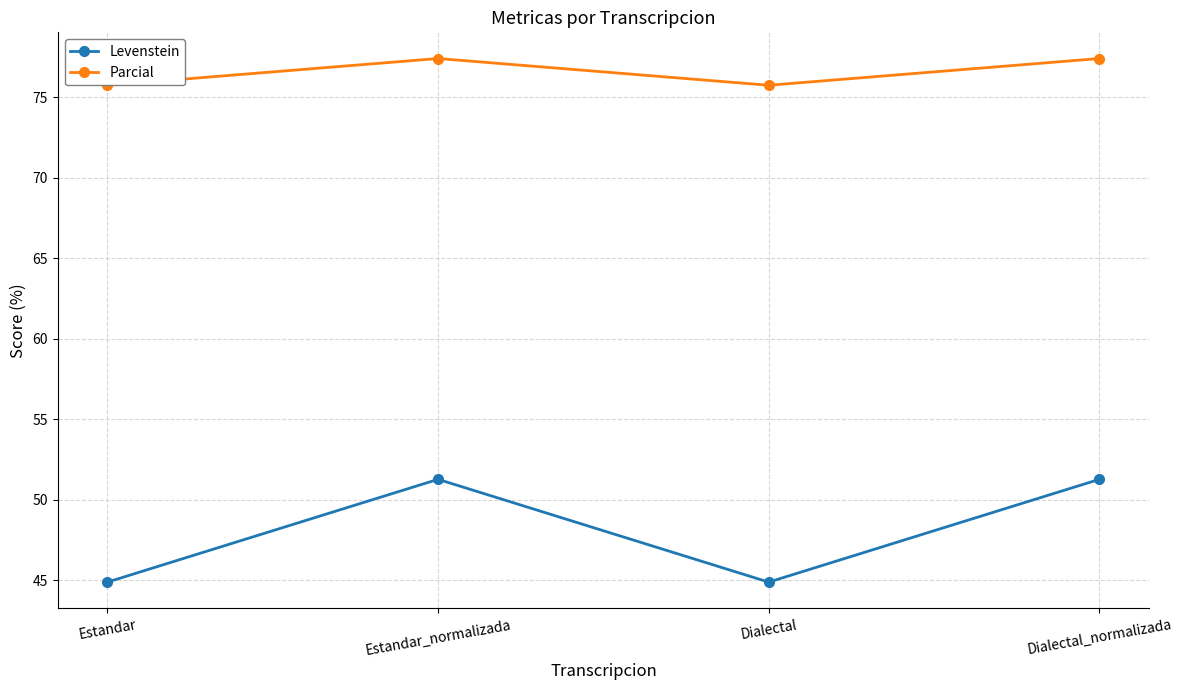

Reading right to left, what are all the values shown in this chart?

Levenstein: Dialectal_normalizada=51.3	Dialectal=44.9	Estandar_normalizada=51.3	Estandar=44.9
Parcial: Dialectal_normalizada=77.4	Dialectal=75.8	Estandar_normalizada=77.4	Estandar=75.8